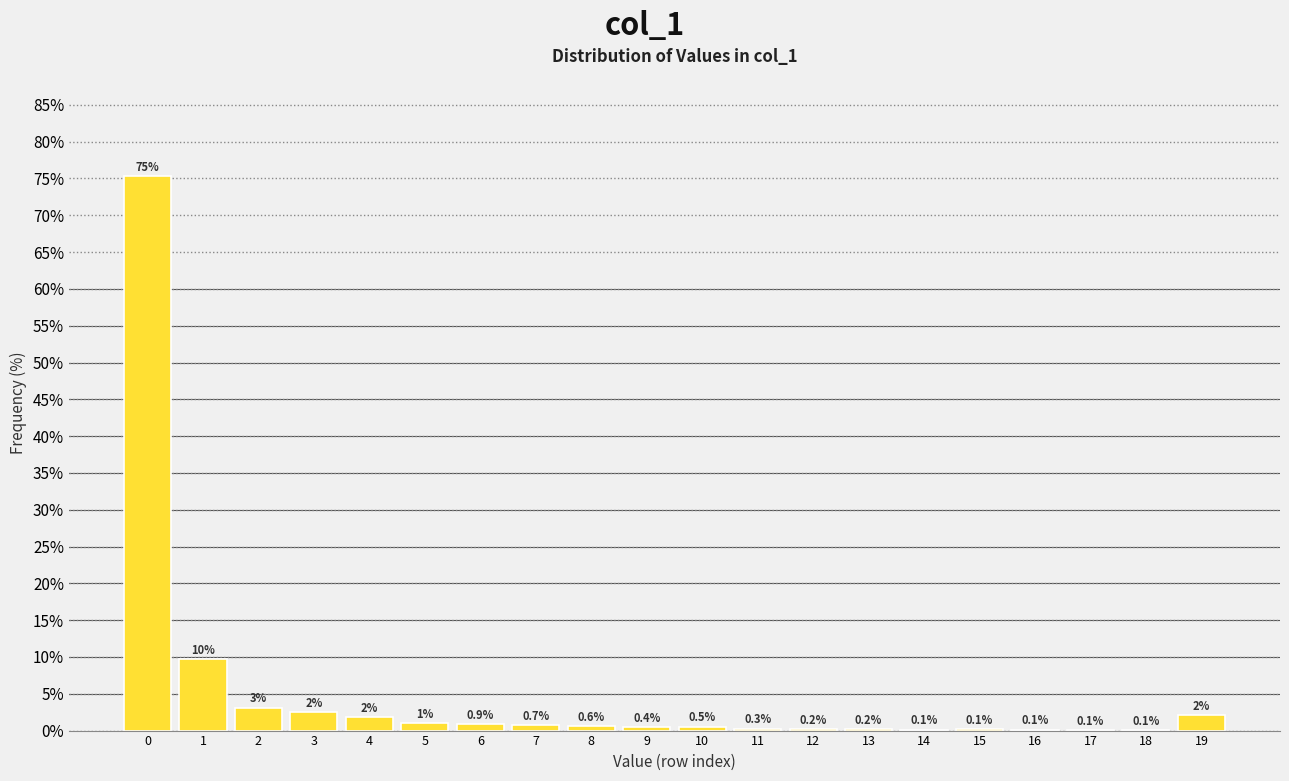

What is the greatest value displayed?

75.4